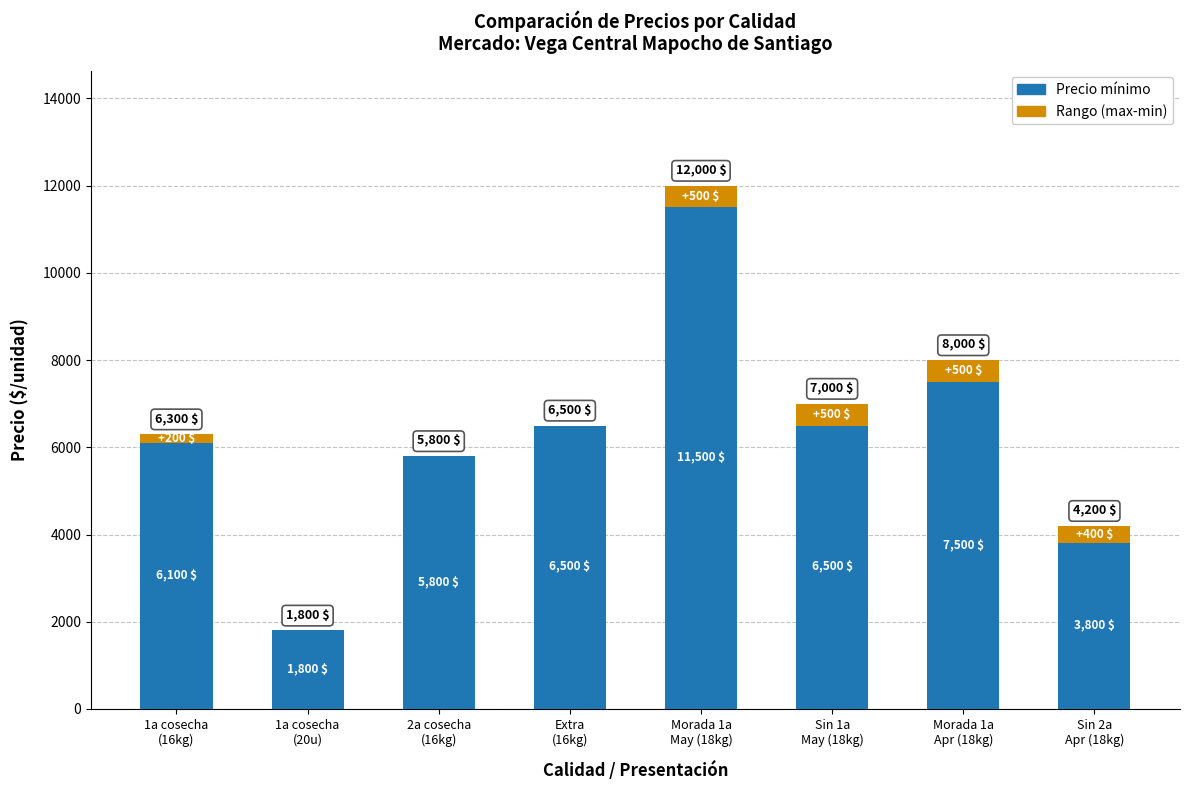

What are all the series names shown in the legend?

Precio mínimo, Rango (max-min)